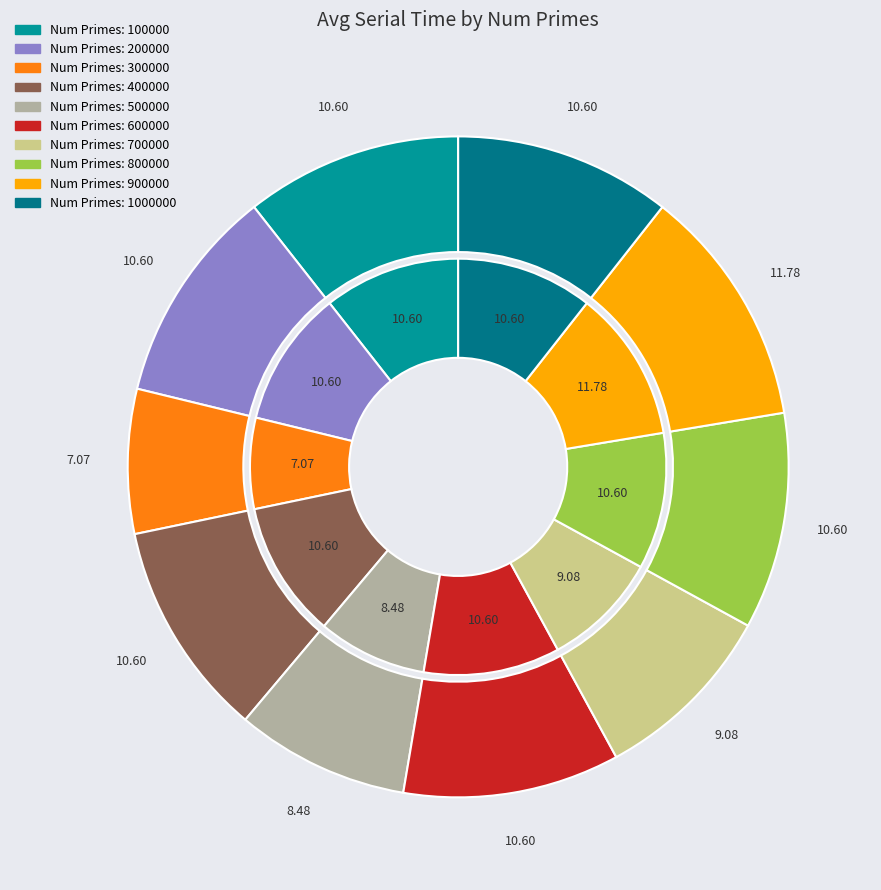

Which category has the biggest portion of the pie?

900000